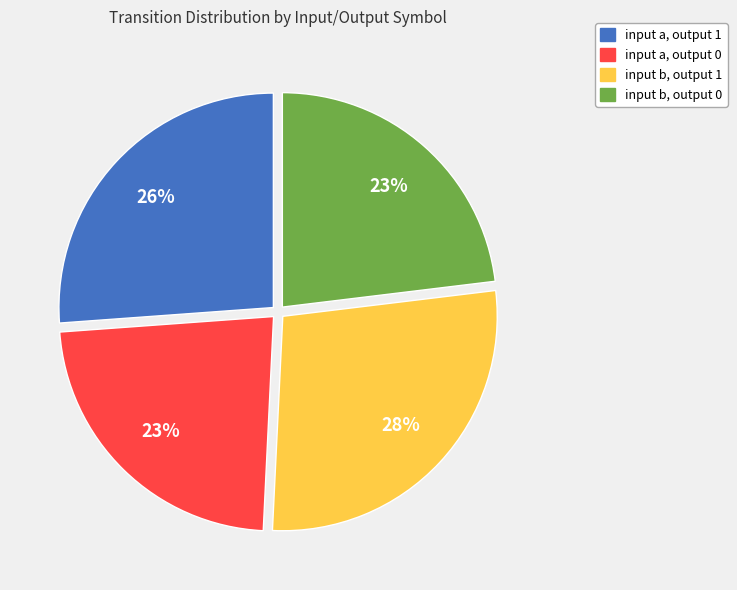

Is input b, output 1 the majority of the pie?

No